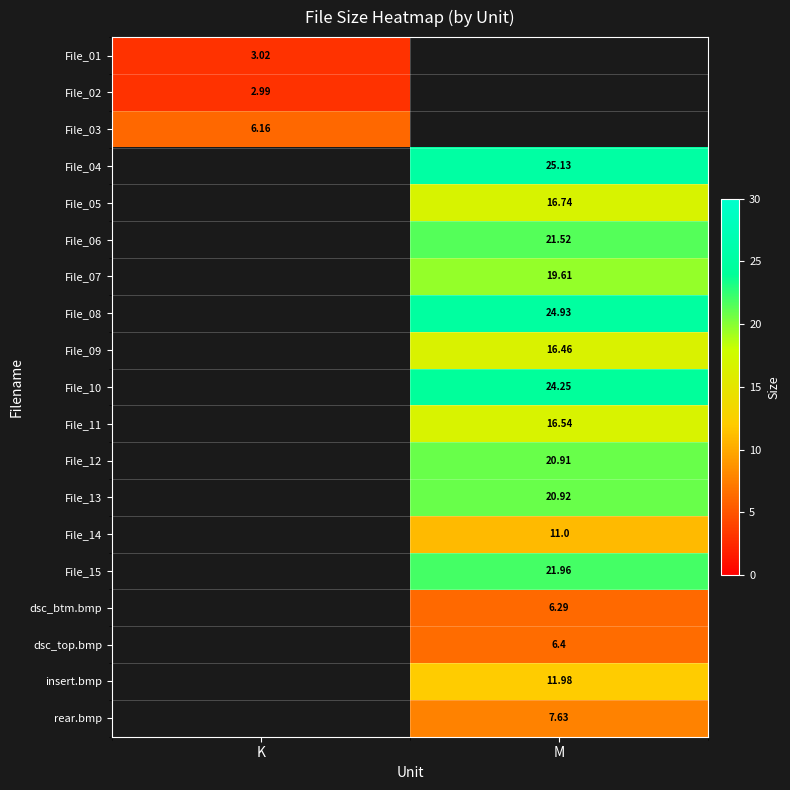

Where does the File_04 series first go above 25?

M